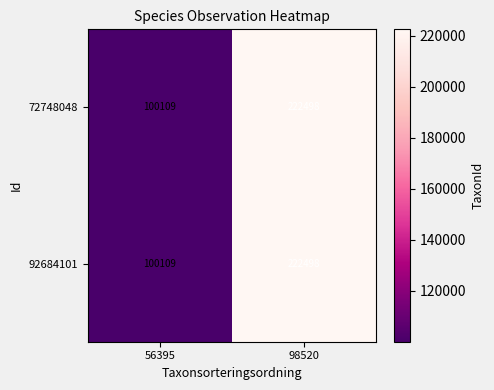

What is the sum of the 92684101 values at 56395 and 98520?

322607